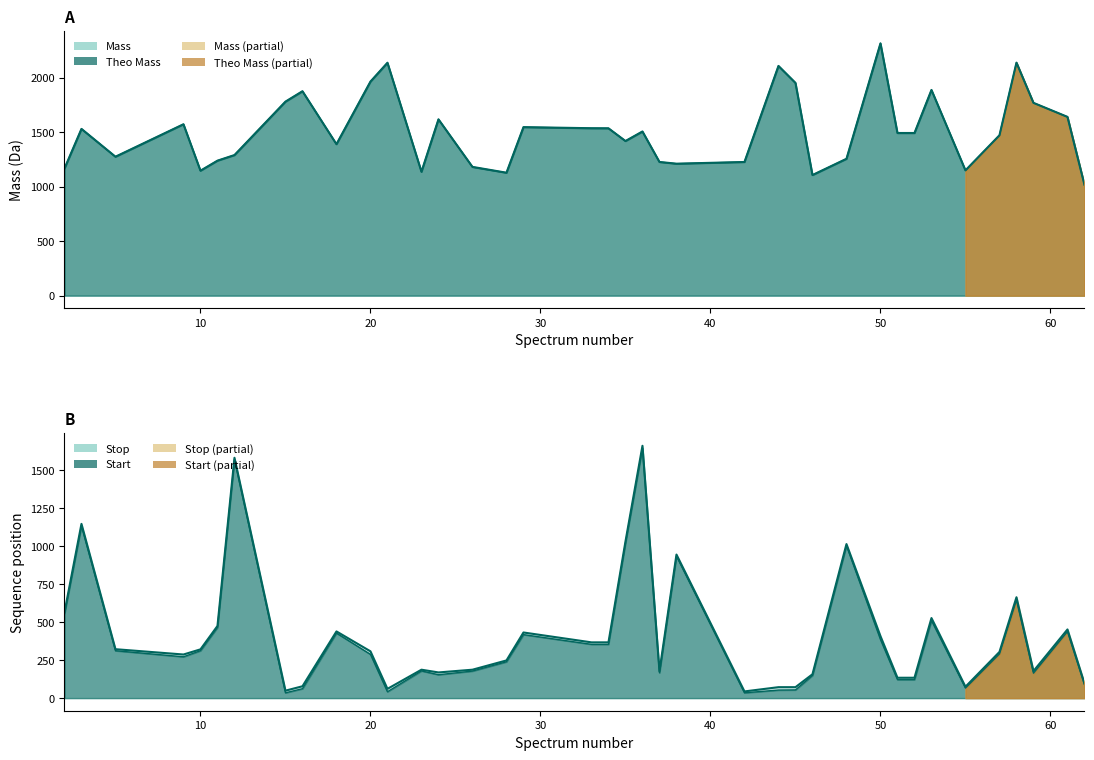

At how many categories does at least one series exceed 1021?

37